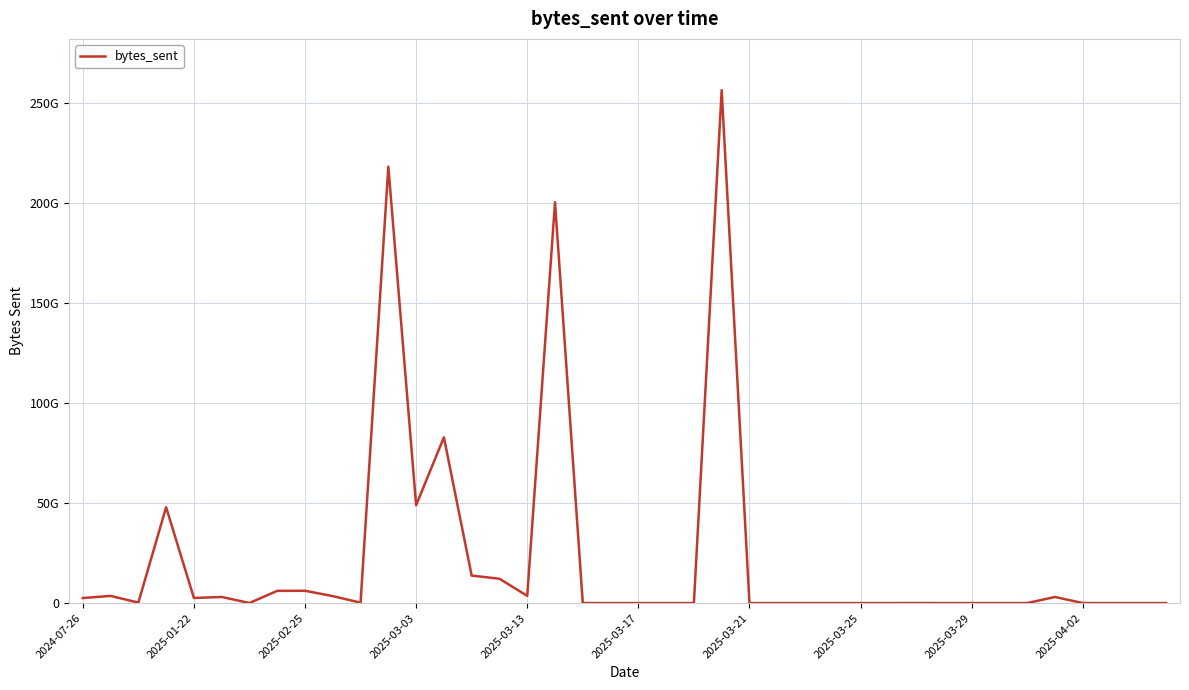

Does the chart display data point markers on the line(s)?

No